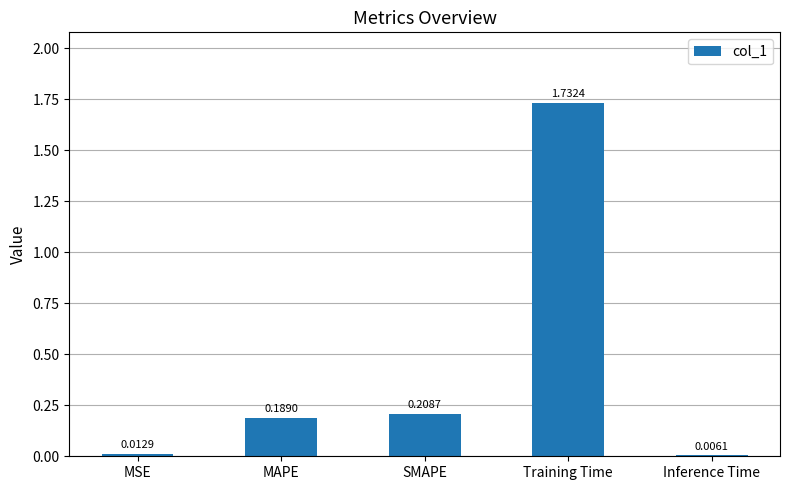

What is the average value?

0.4